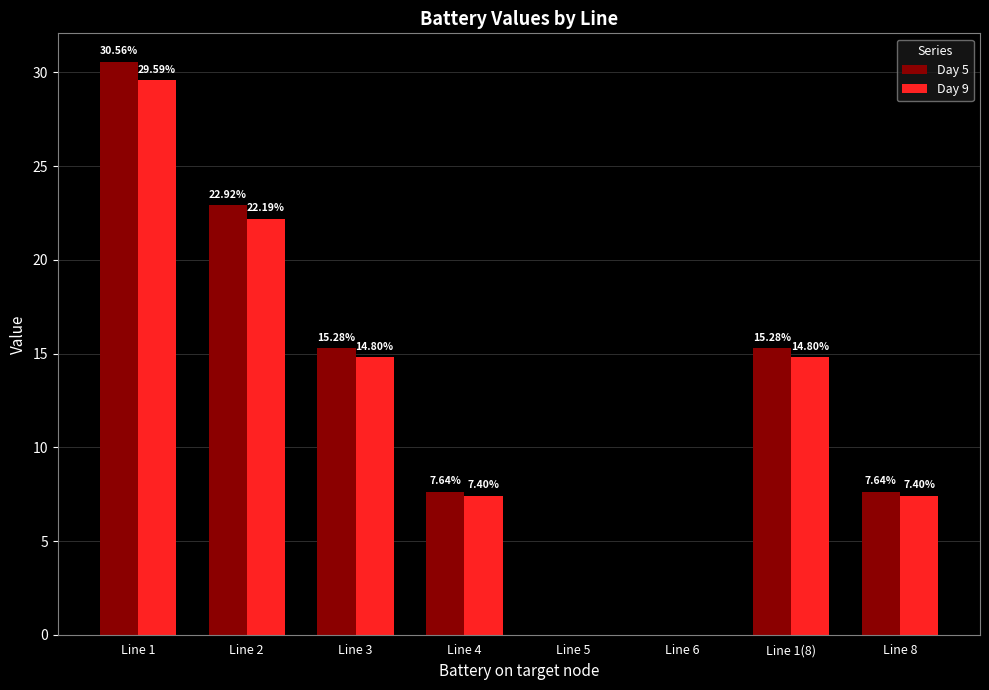

The Day 5 series shows -19.9 at Line 5. True or false?

False